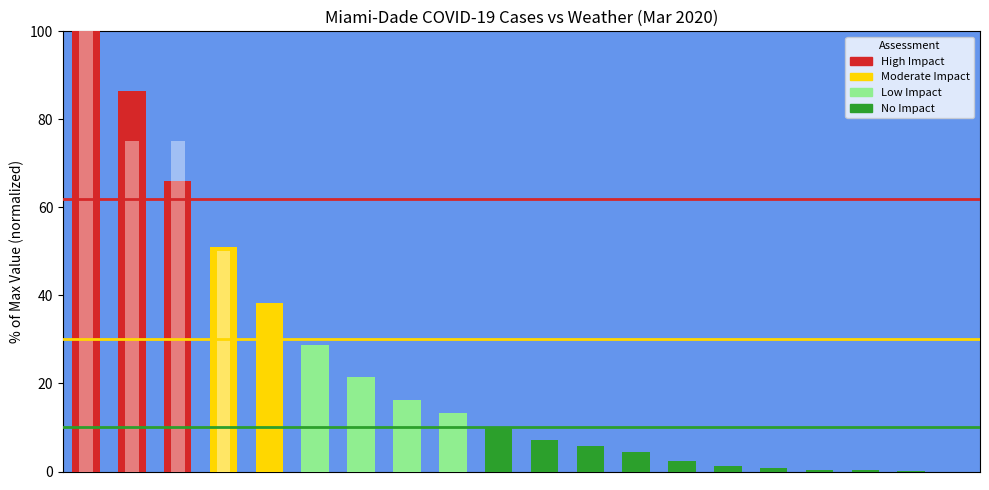

Rank the series by their maximum value, from highest to lowest.

Total Cases (normalized), Deaths (normalized)